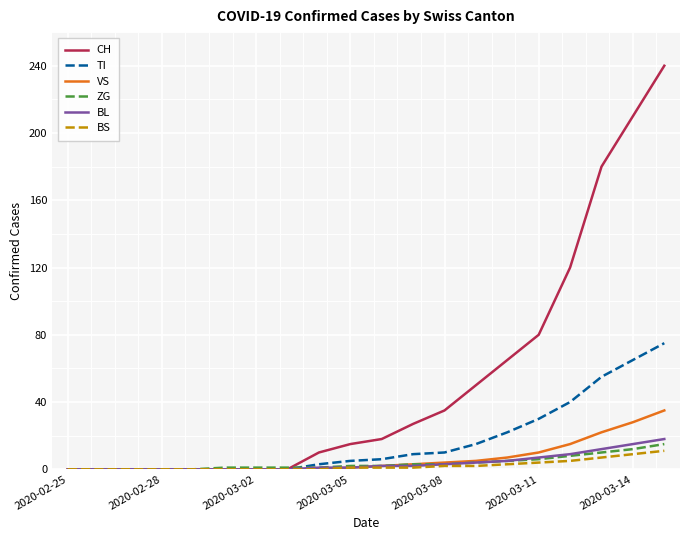

Which series has the largest total across all categories?

CH